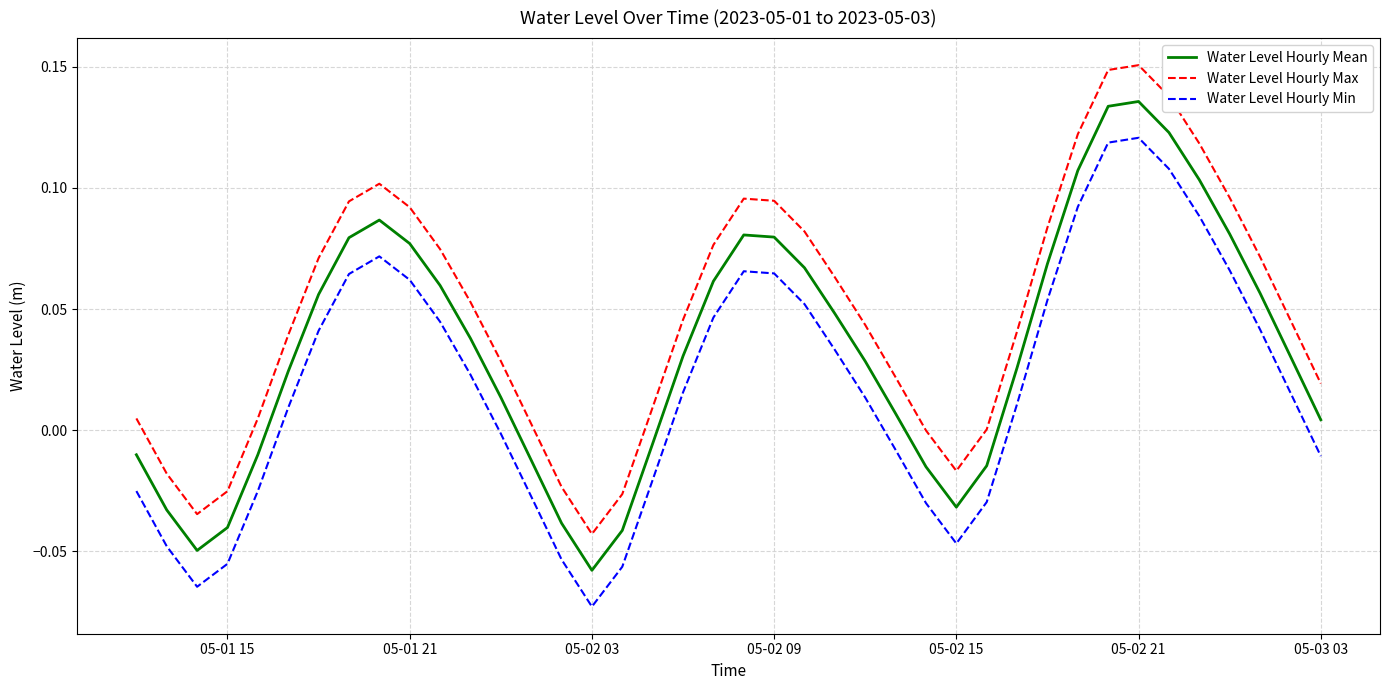

Which series has the largest total across all categories?

Water Level Hourly Max